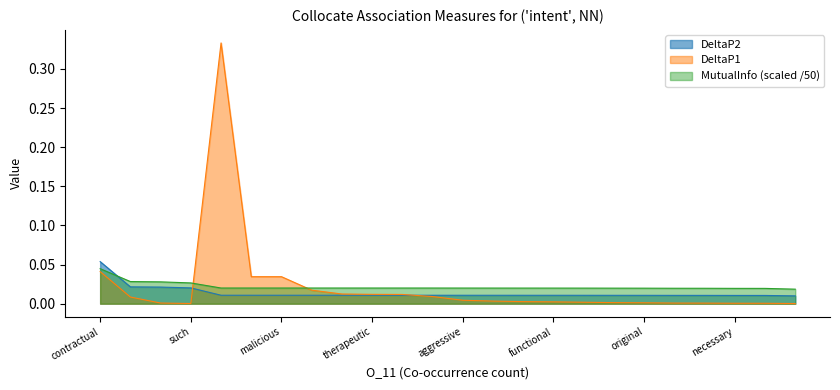

True or false: DeltaP2 and MutualInfo (scaled /50) cross at least once.

True